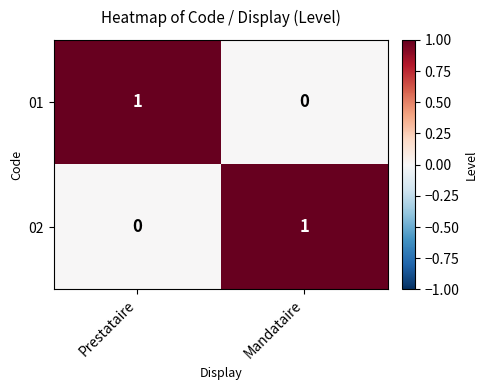

What is the difference between the highest and lowest values at Prestataire?

1